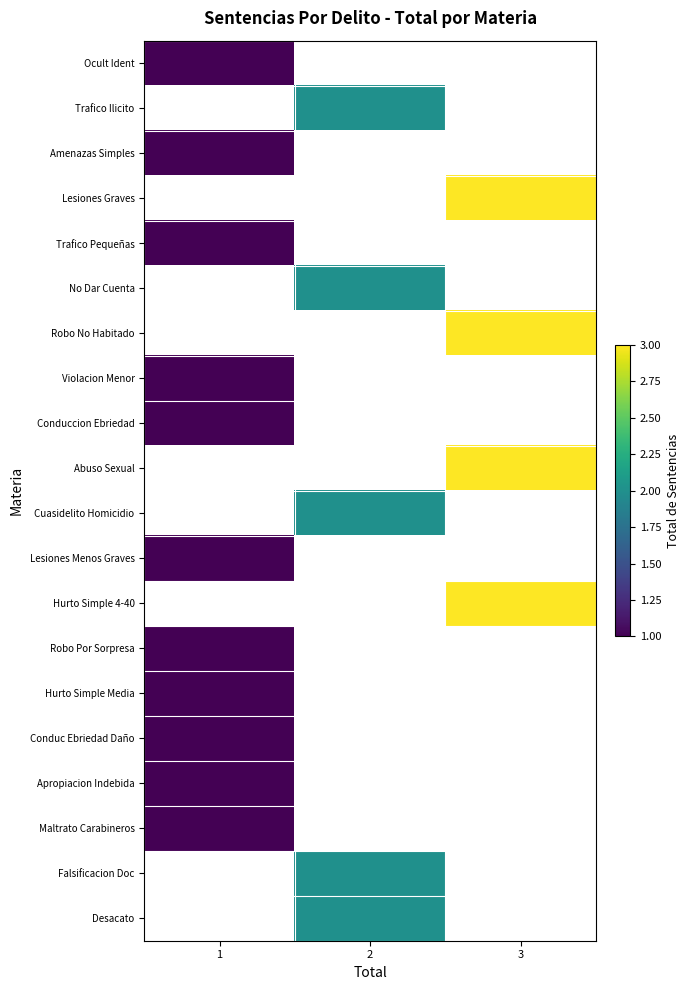

What is the smallest value displayed?

1.0